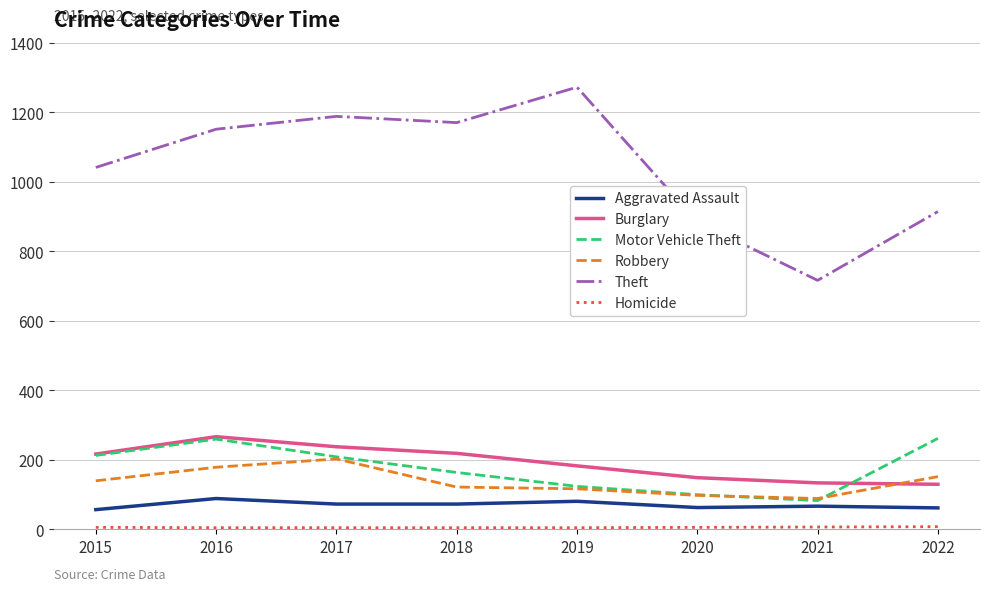

At which category does the chart reach its peak across all series?

2019